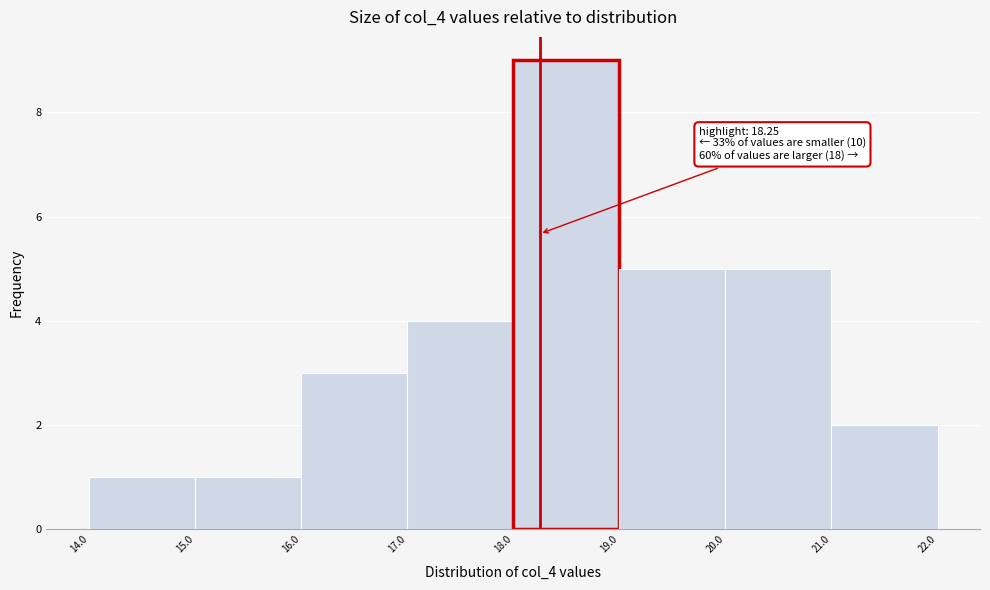

Which range on the x-axis has the tallest bar?

18.0 to 19.0